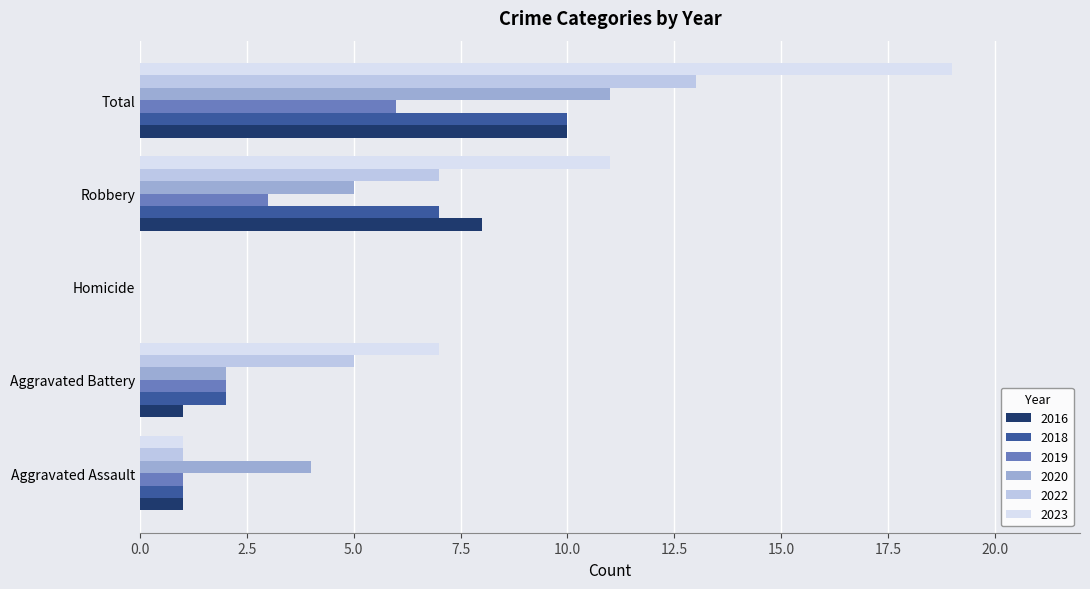

What are all the series names shown in the legend?

2016, 2018, 2019, 2020, 2022, 2023